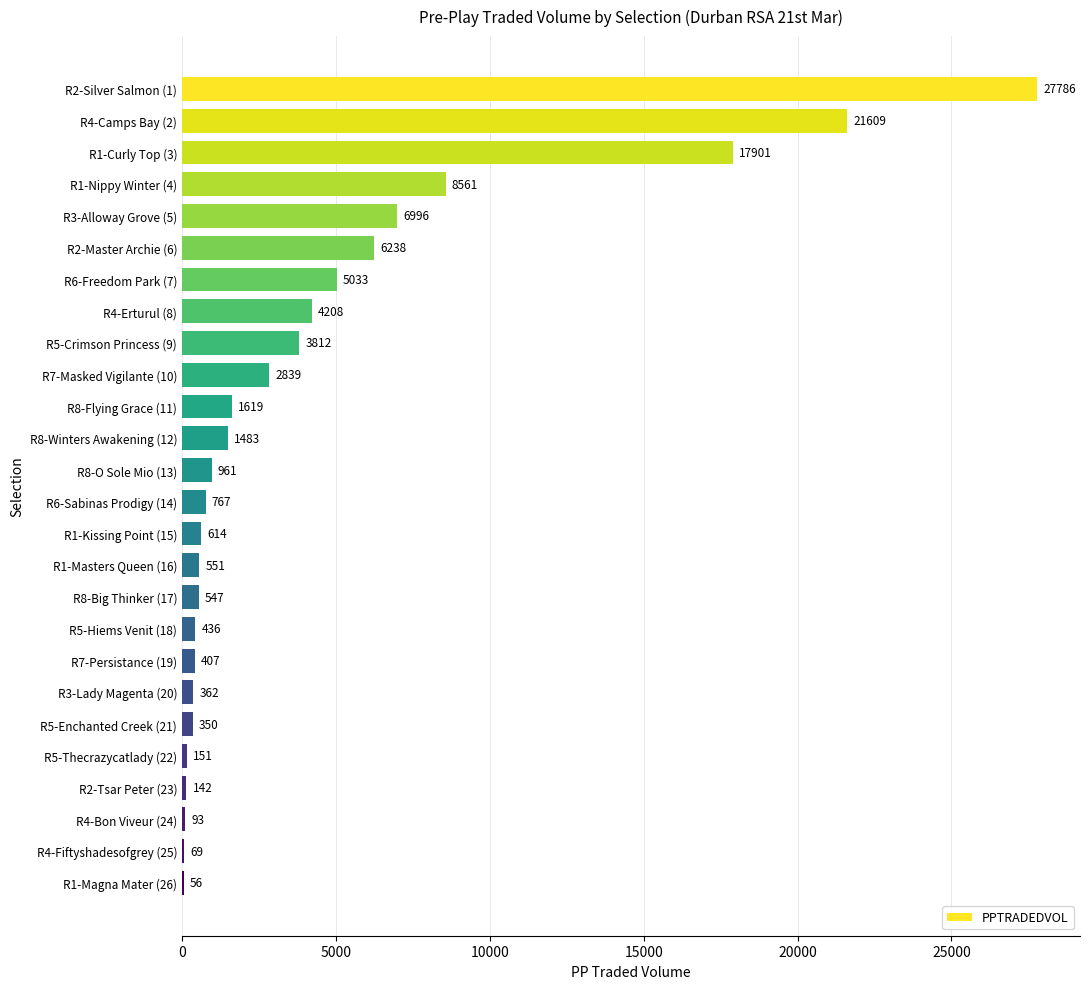

Between R1-Curly Top (3) and R3-Alloway Grove (5), which is larger?

R1-Curly Top (3)